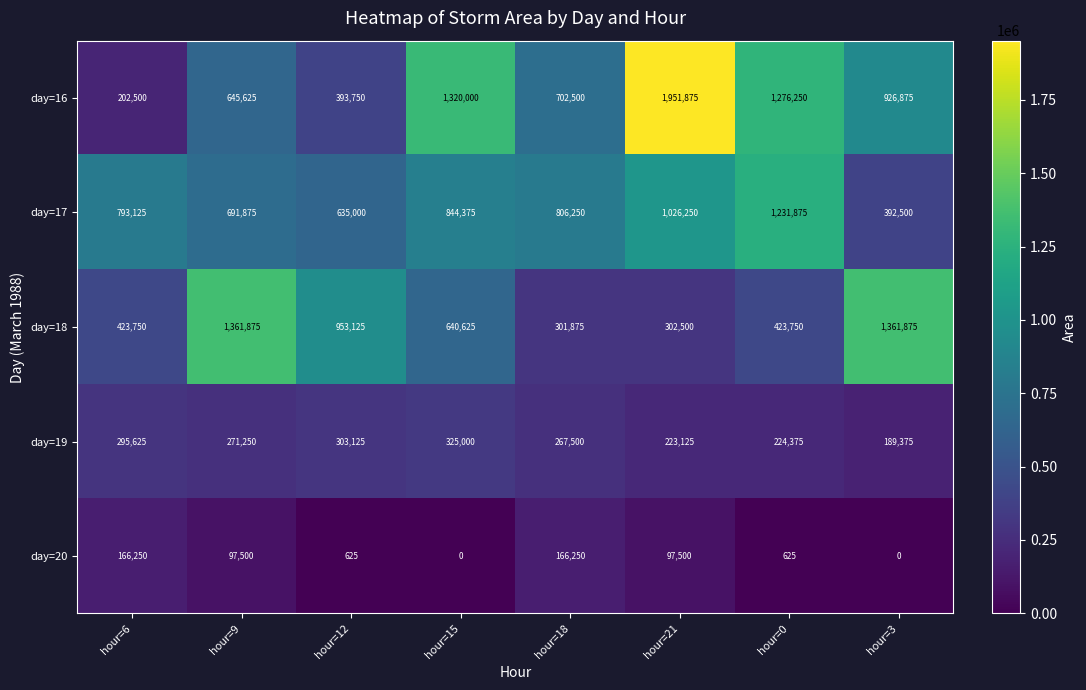

Rank the series at hour=9 from highest to lowest value.

day=18, day=17, day=16, day=19, day=20